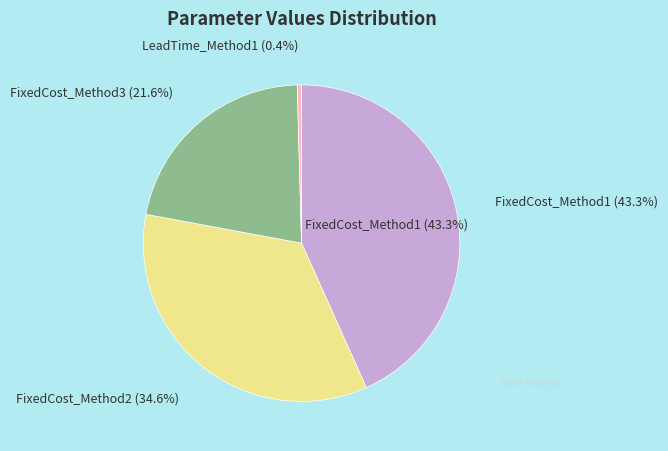

True or false: FixedCost_Method3 accounts for 22% of the total.

True